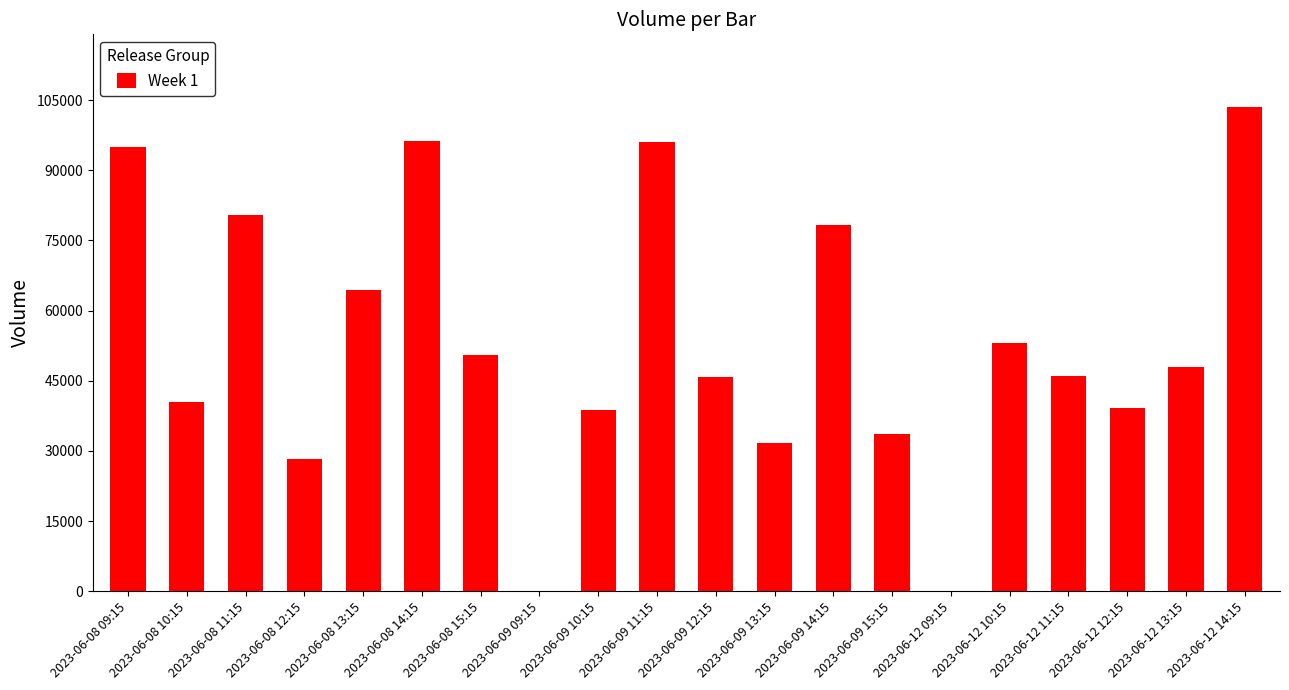

What is the sum of all values?

1069372